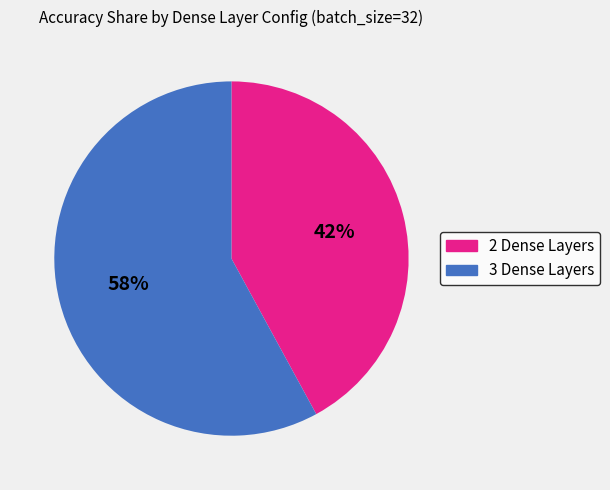

To the nearest percent, what is the difference between the largest and smallest slice percentages?

16%